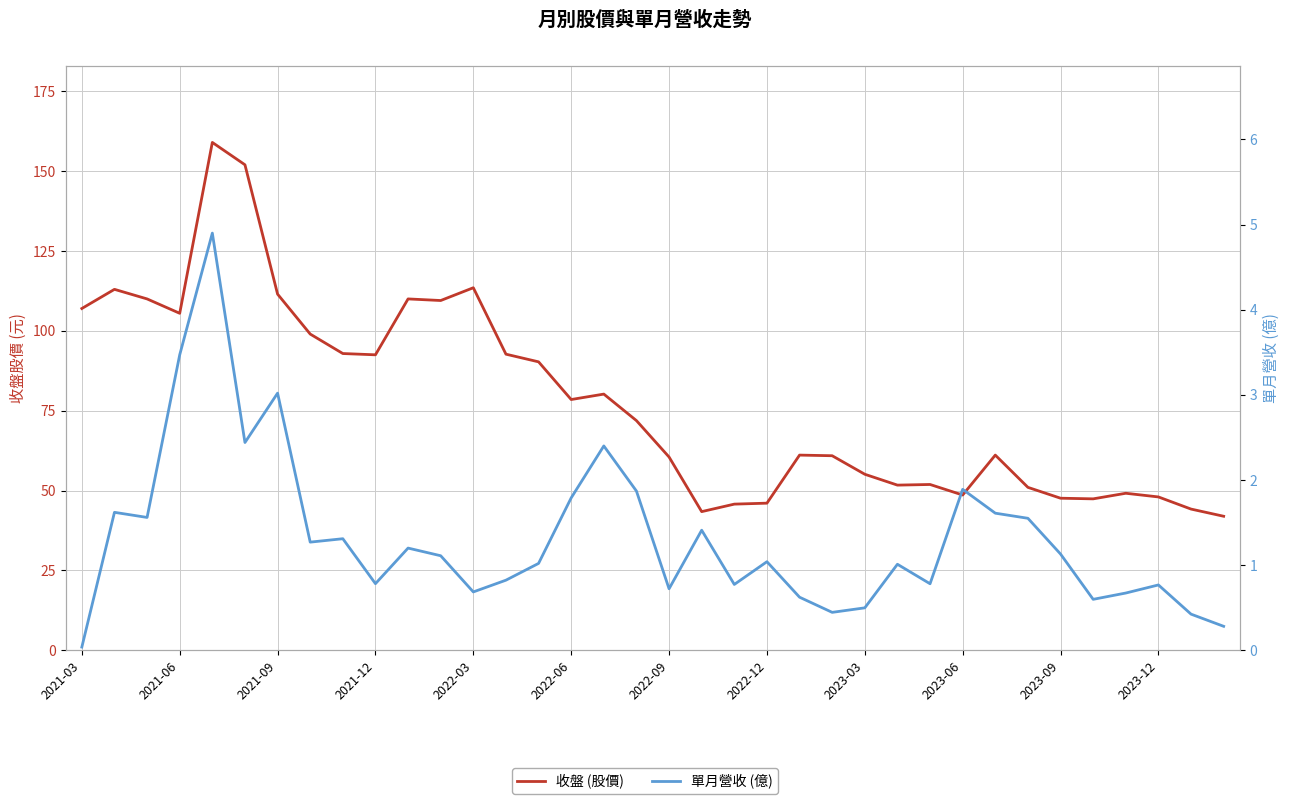

Which has a higher value, 22 or 2023-09?

2023-09